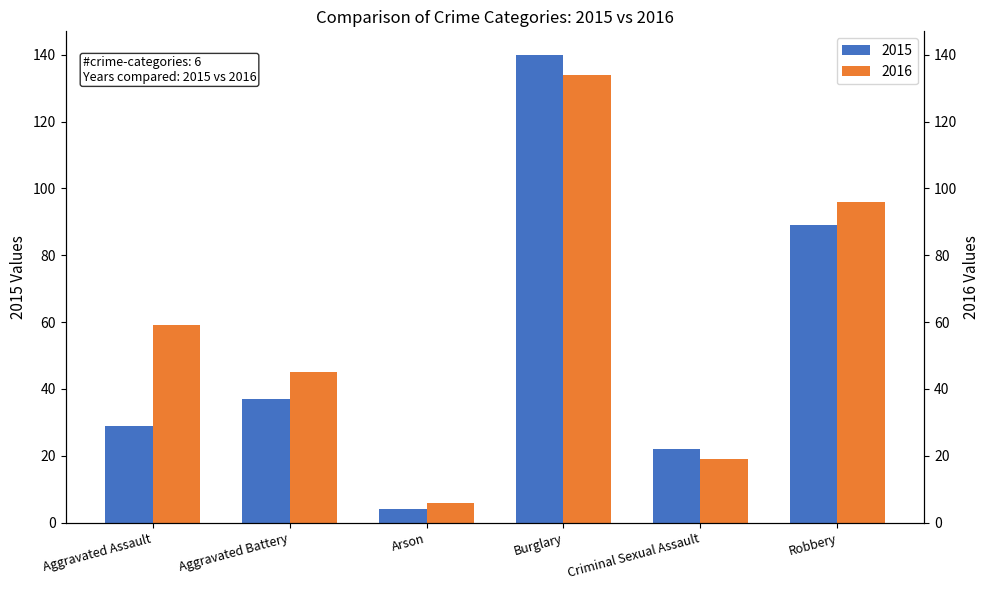

Count the number of data series in this chart.

2